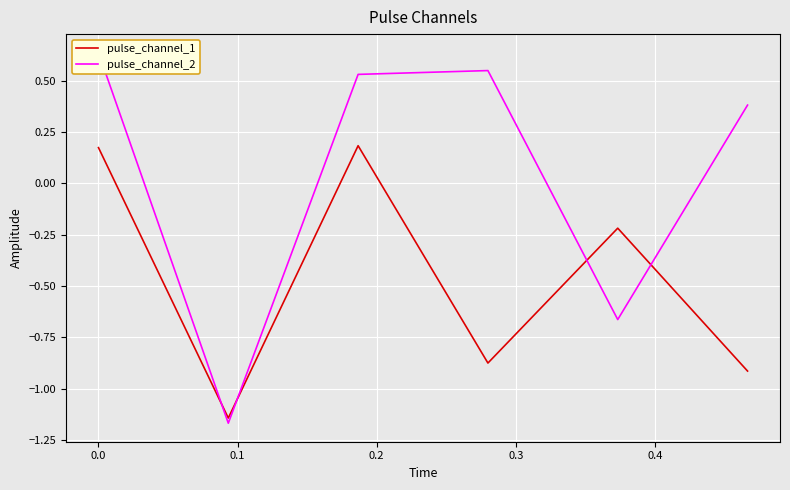

How many intersections are there between pulse_channel_2 and pulse_channel_1?

4